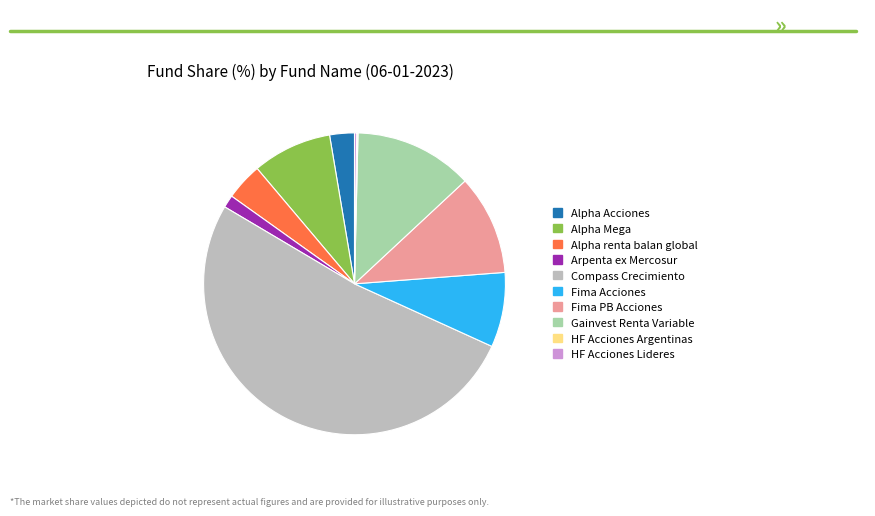

Which slice represents more than half of the pie?

Compass Crecimiento